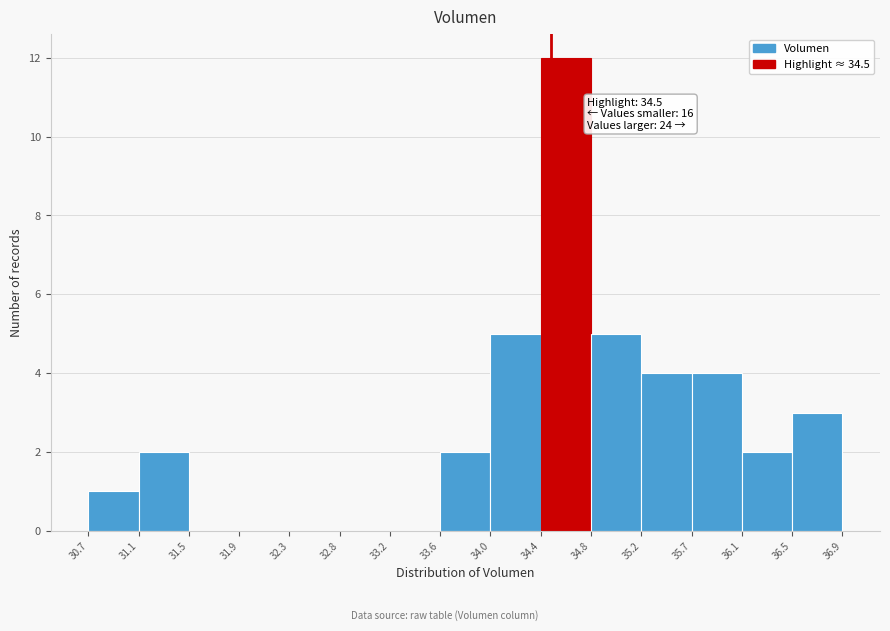

Over which range of the x-axis is the bar tallest?

34.4 to 34.8